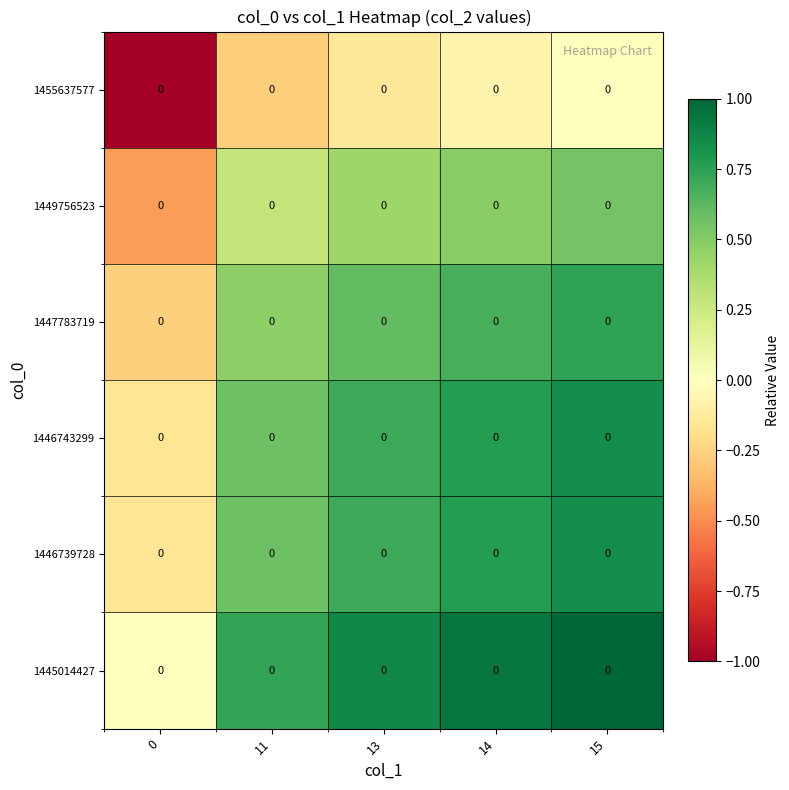

How many series are shown in this chart?

6